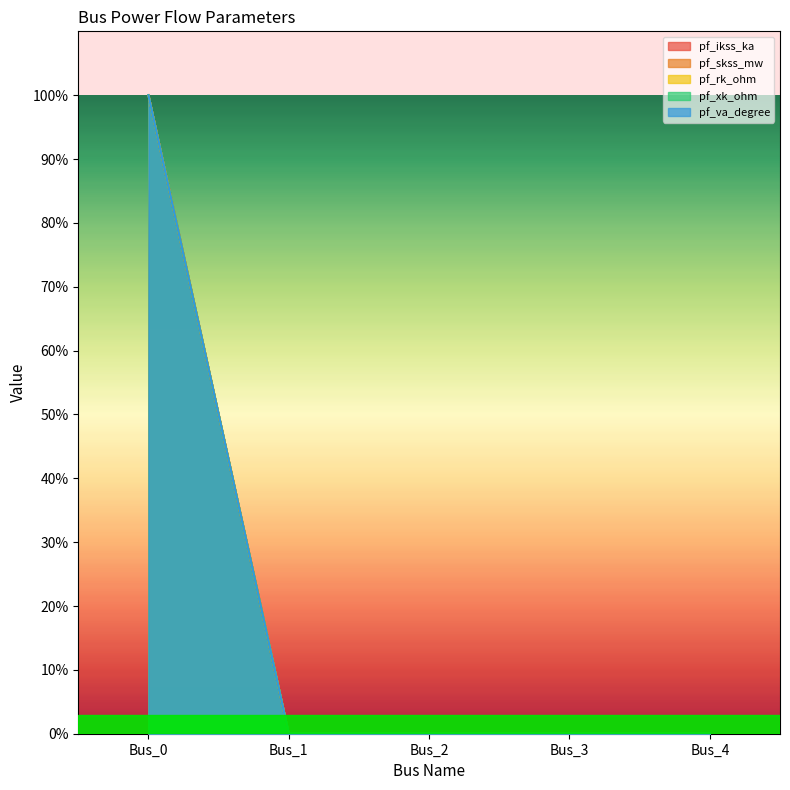

Where is pf_va_degree nearest to the value 50?

Bus_0